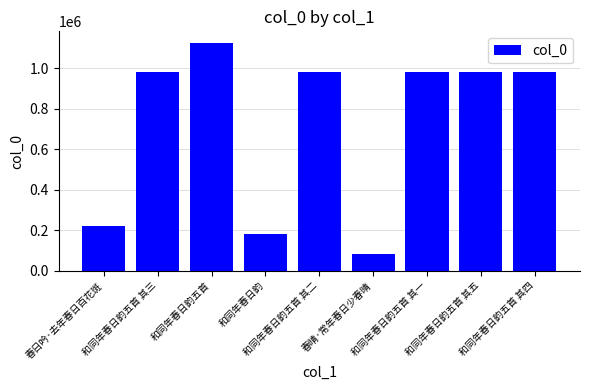

How many data points does each series have?

9